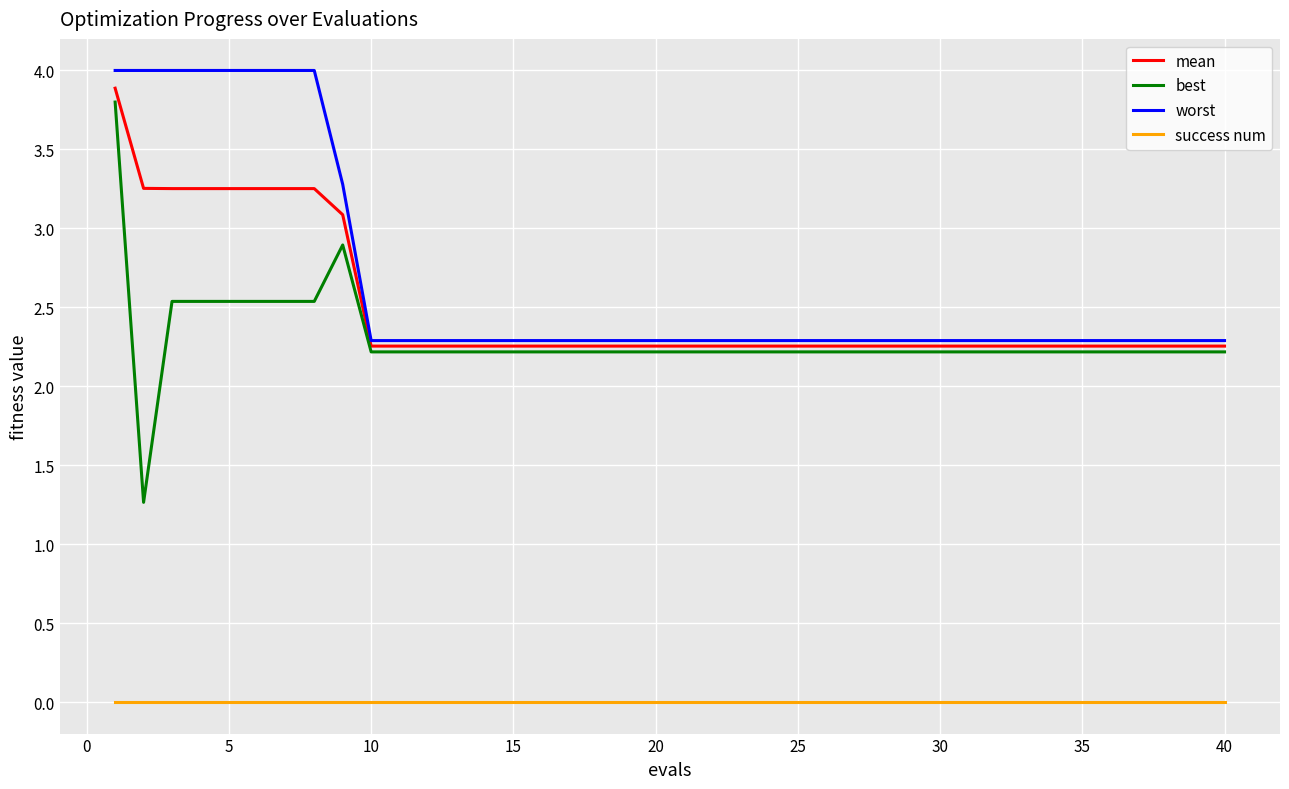

True or false: success num and mean intersect in this chart.

False